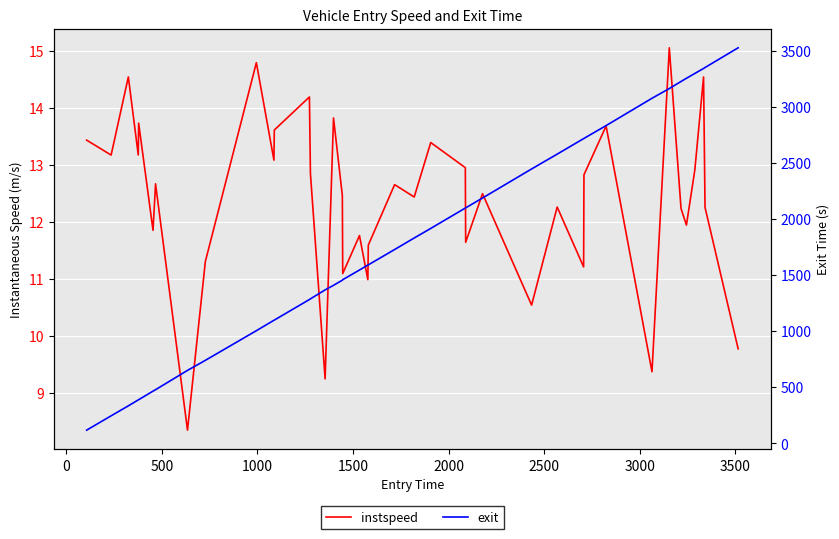

Which series has the widest spread of values?

exit